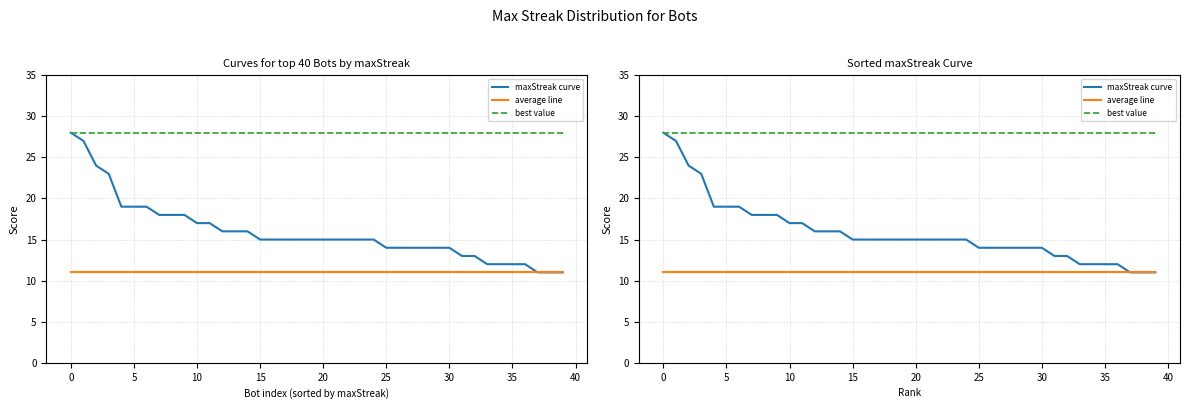

True or false: maxStreak curve and average line cross at least once.

False